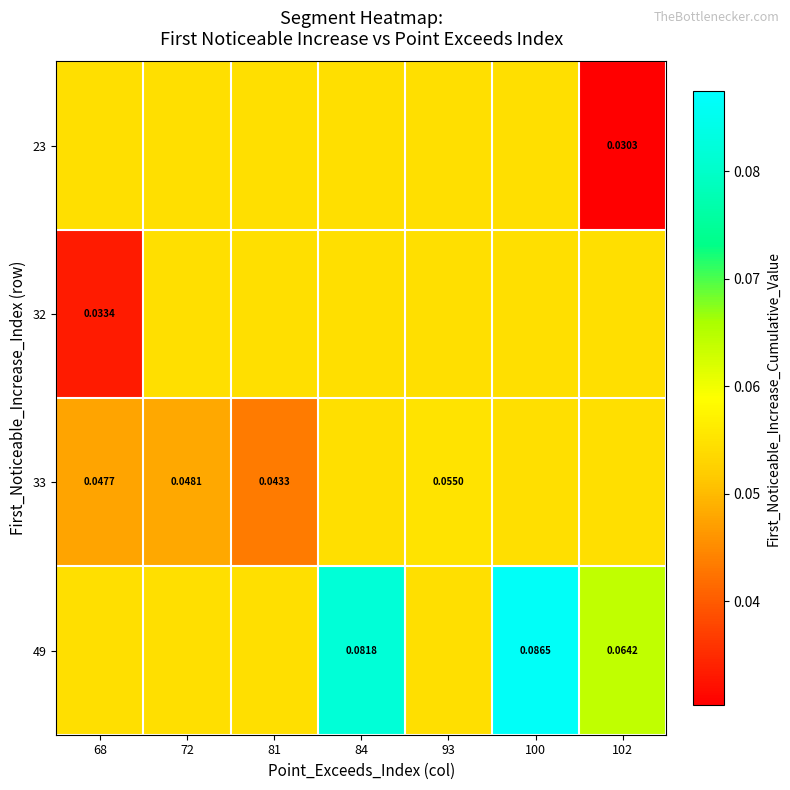

At 68, list the series in order from largest to smallest.

23, 49, 33, 32